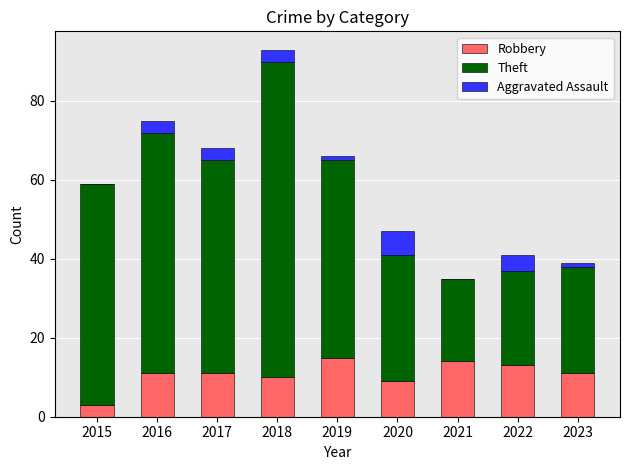

What is the total value across all series at 2021?

35